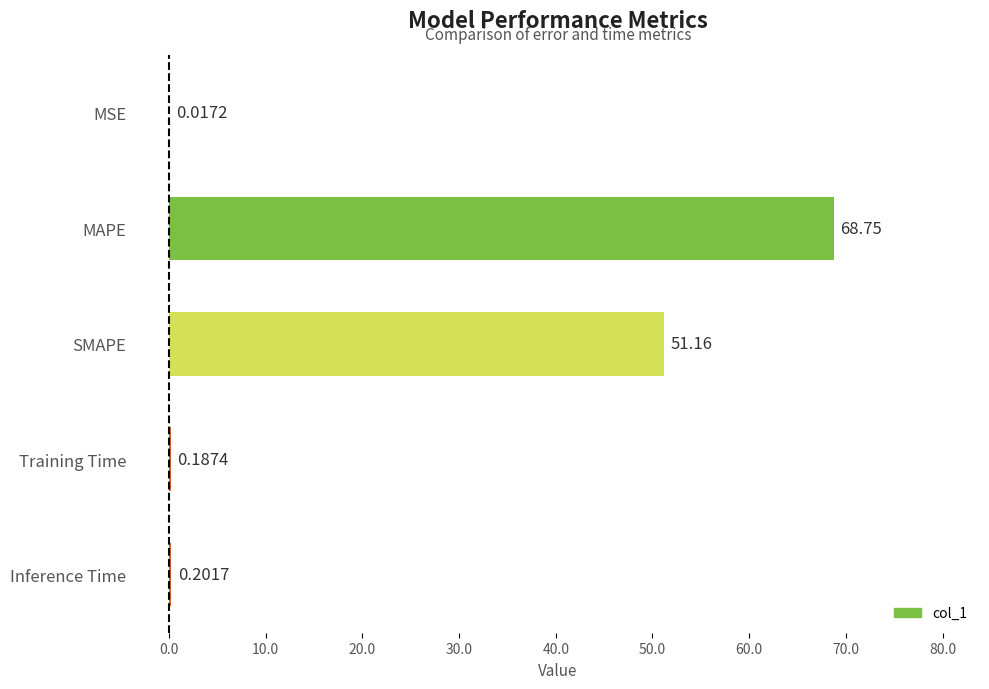

How many series are shown in this chart?

1